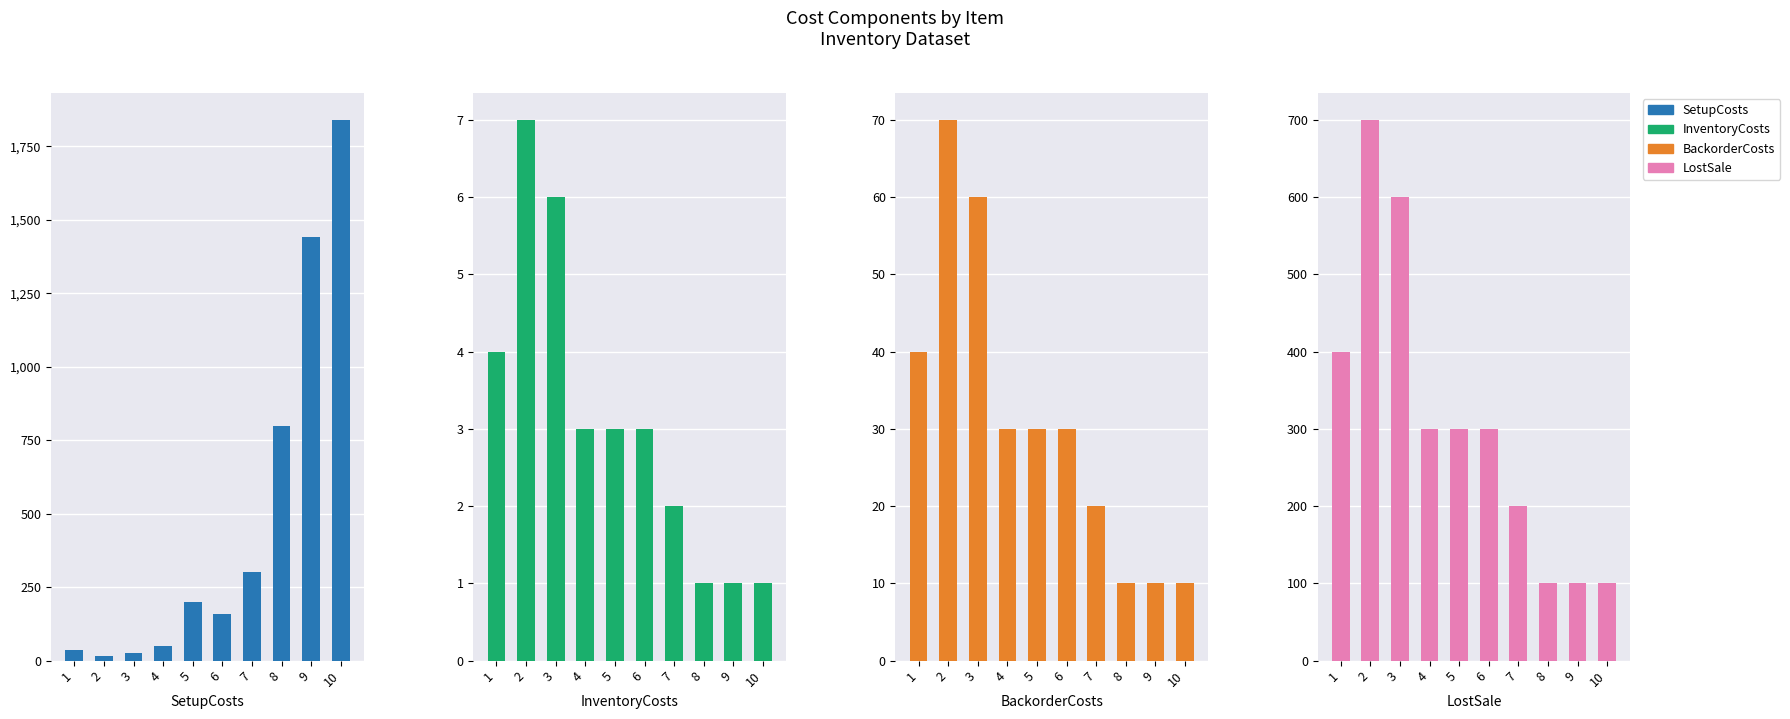

What is the total value across all series at 3?

691